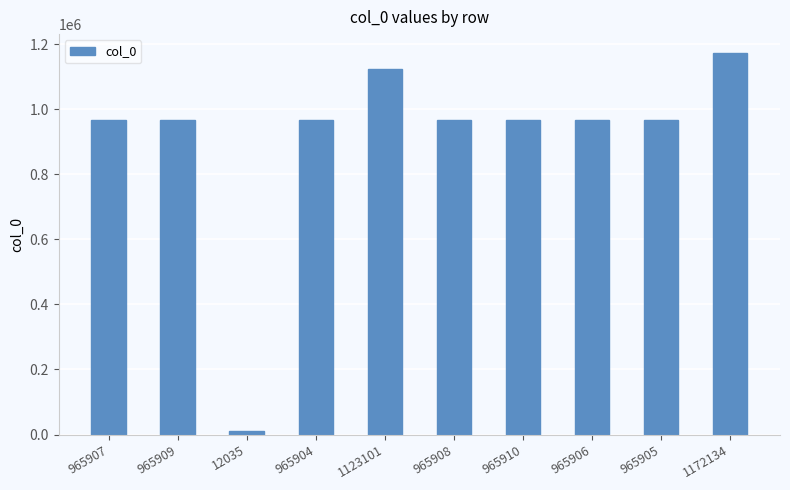

The chart shows a value of 259406 at 965906. True or false?

False